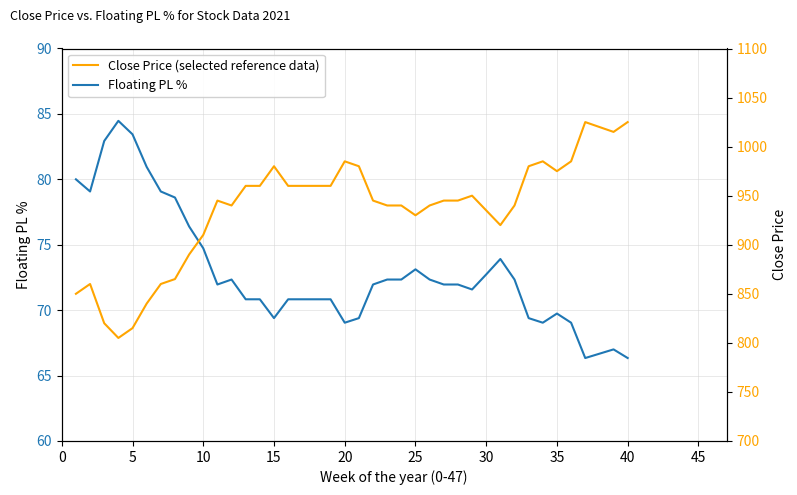

Rank the series by their average value, from lowest to highest.

Floating PL %, Close Price